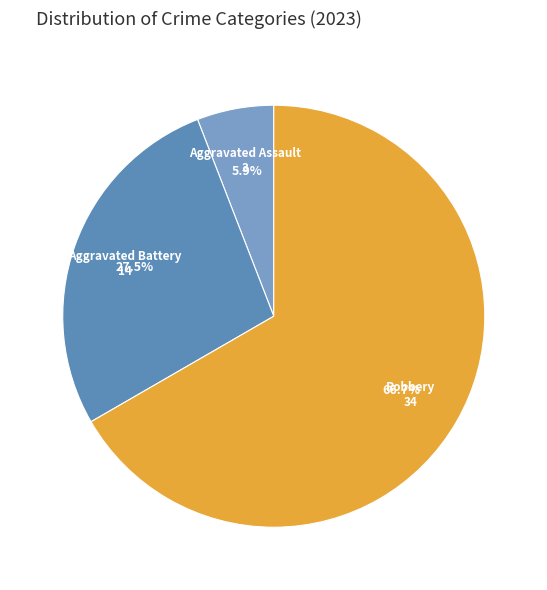

Combined, what portion of the pie is Robbery and Aggravated Battery?

94.1%